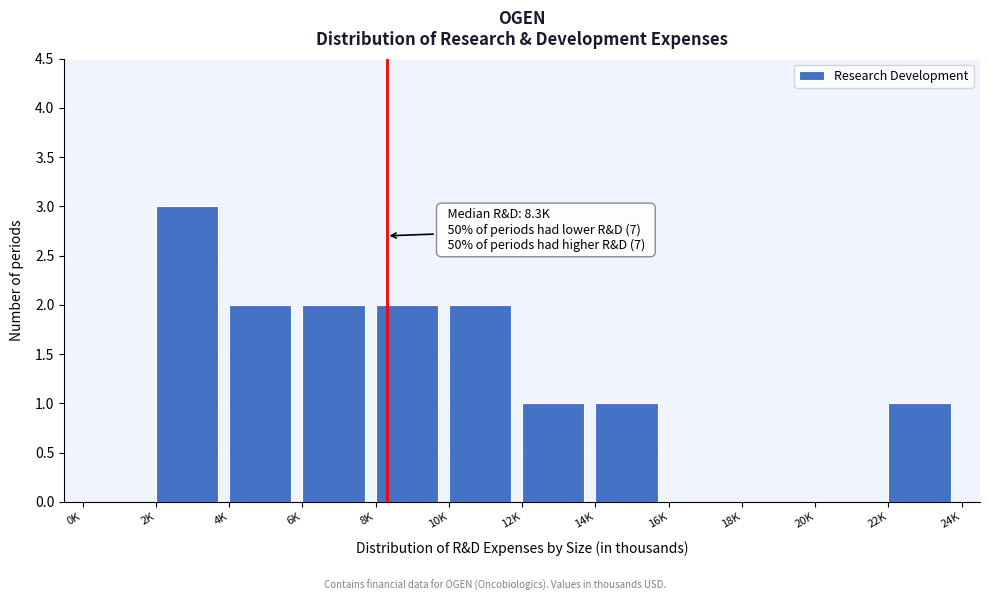

Reading right to left, what are all the values shown in this chart?

22K=1	20K=0	18K=0	16K=0	14K=1	12K=1	10K=2	8K=2	6K=2	4K=2	2K=3	0K=0